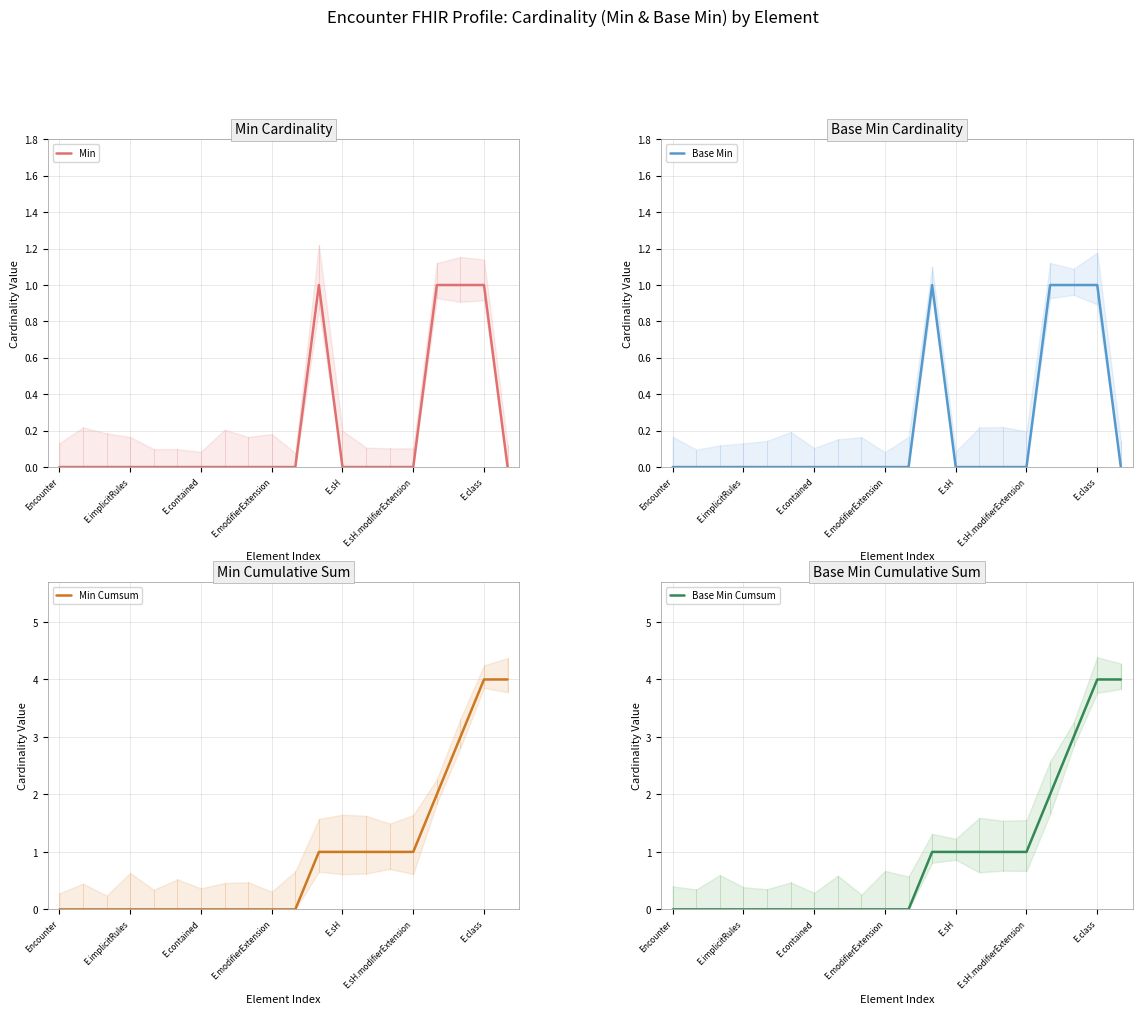

How many values in the Min Cumsum series exceed 0?

9